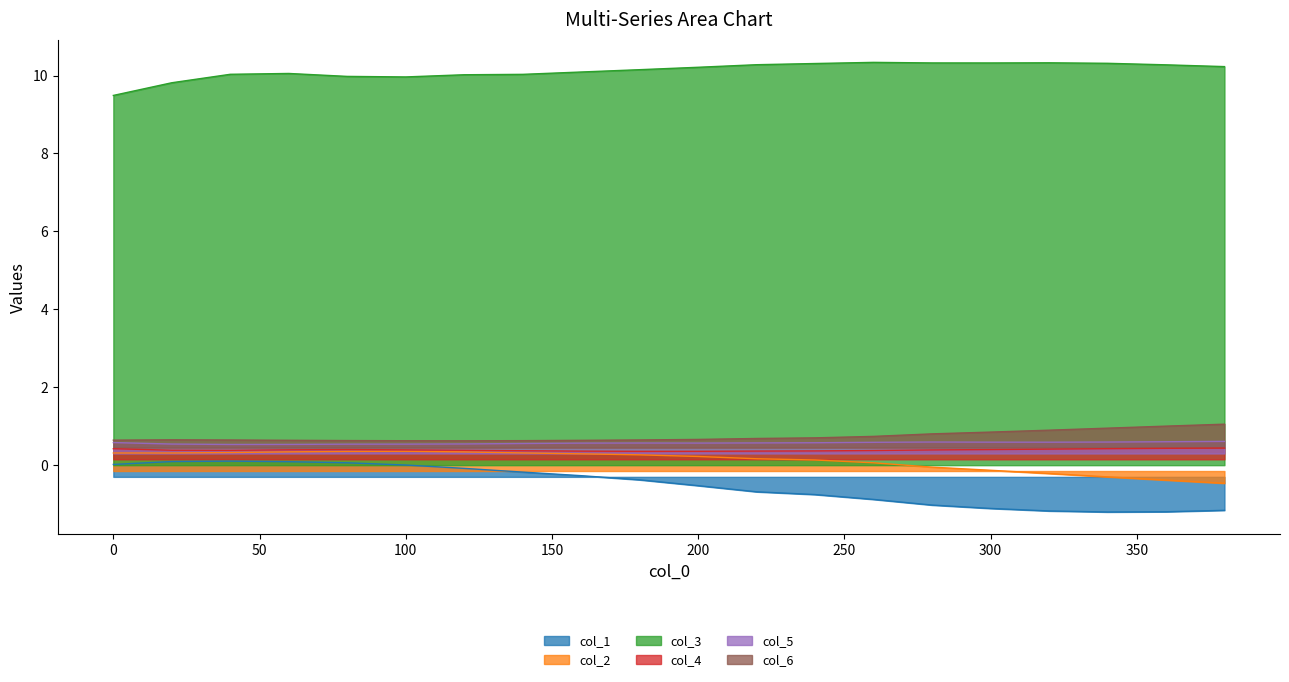

What is the total value across all series at 180?

11.6